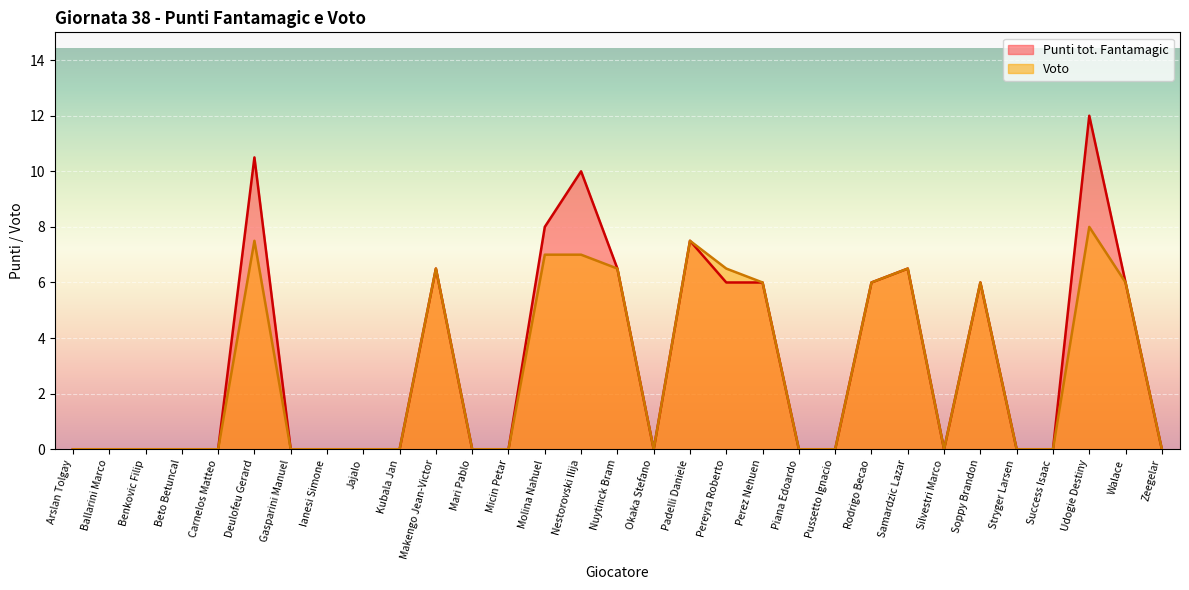

True or false: Voto has a value of 0.0 at Okaka Stefano.

True